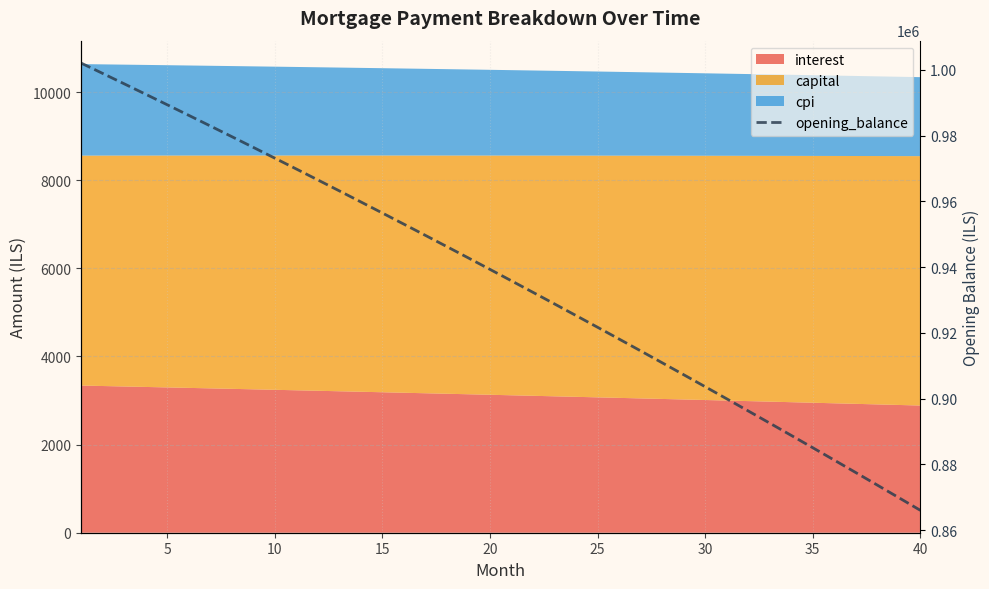

What is the sum of all values?

37454430.9